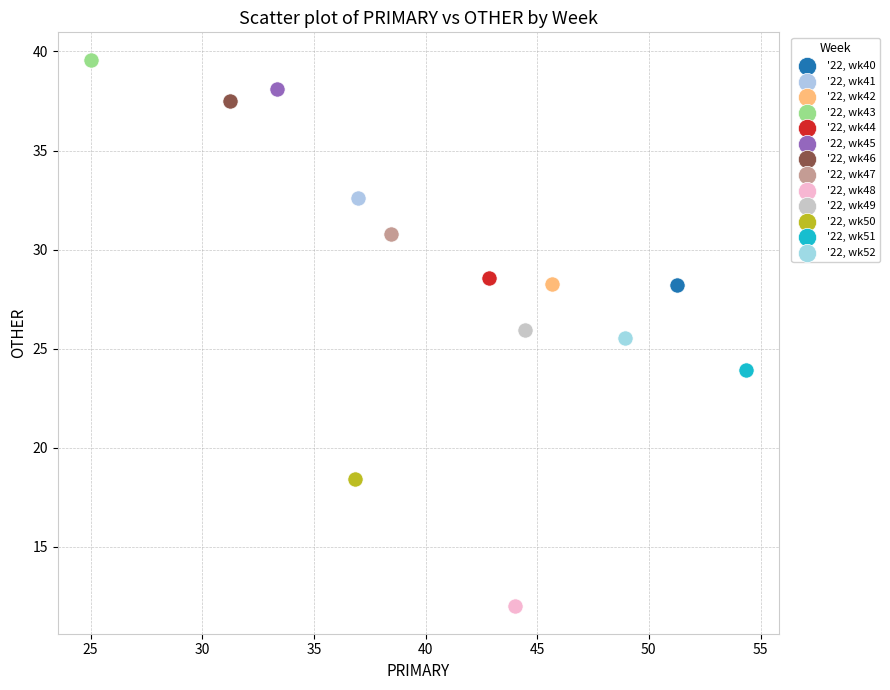

What are all the series names shown in the legend?

'22, wk40, '22, wk41, '22, wk42, '22, wk43, '22, wk44, '22, wk45, '22, wk46, '22, wk47, '22, wk48, '22, wk49, '22, wk50, '22, wk51, '22, wk52